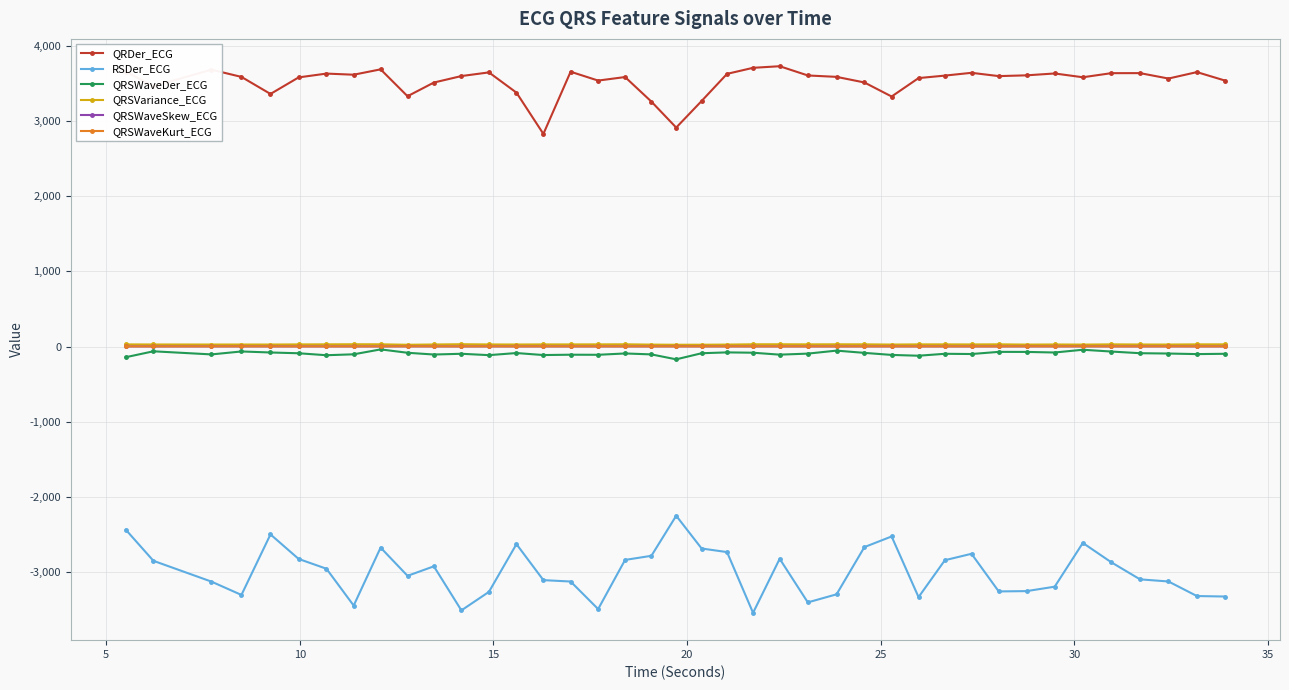

How many distinct data groups are displayed?

6